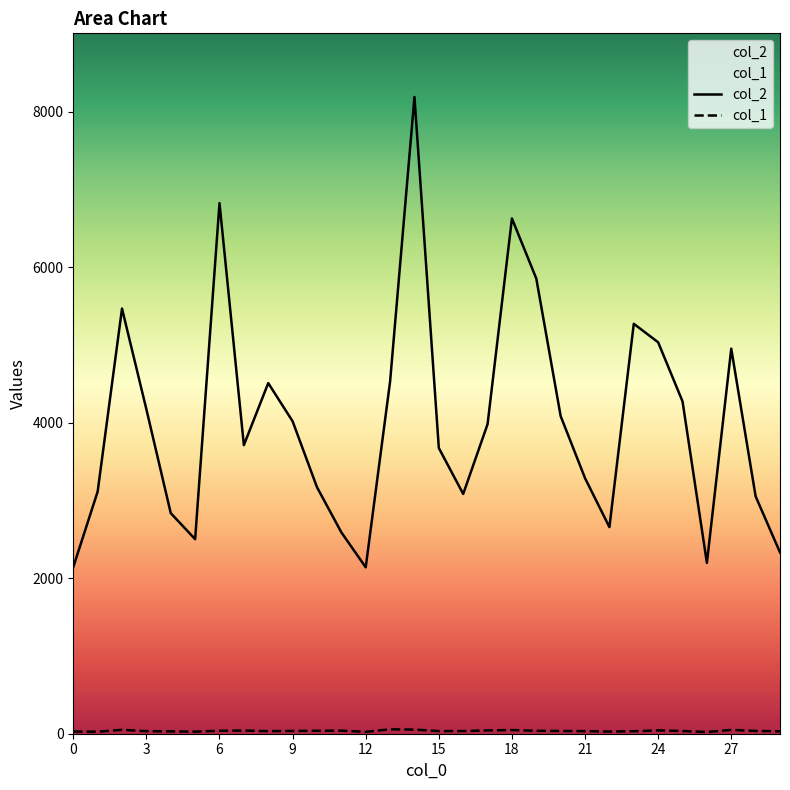

Is it true that col_2 equals 4954 at 27?

True